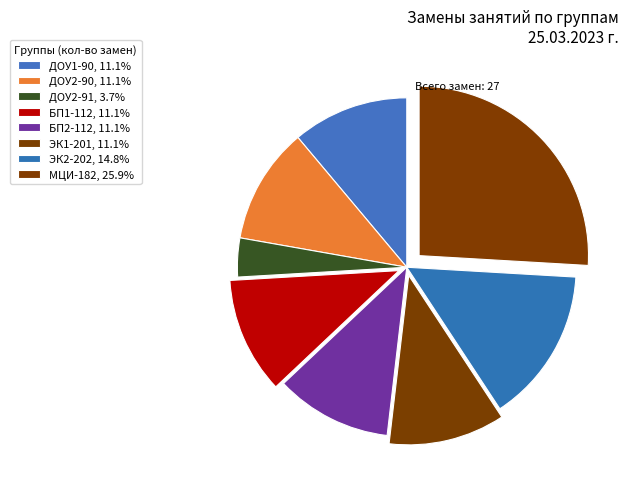

Is ДОУ2-91 the majority of the pie?

No